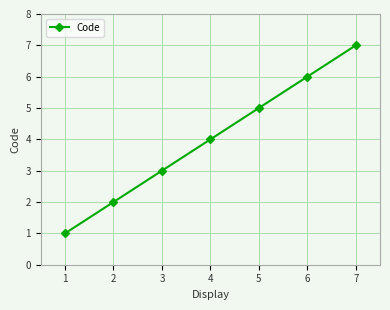

What is the minimum value shown in the chart?

1